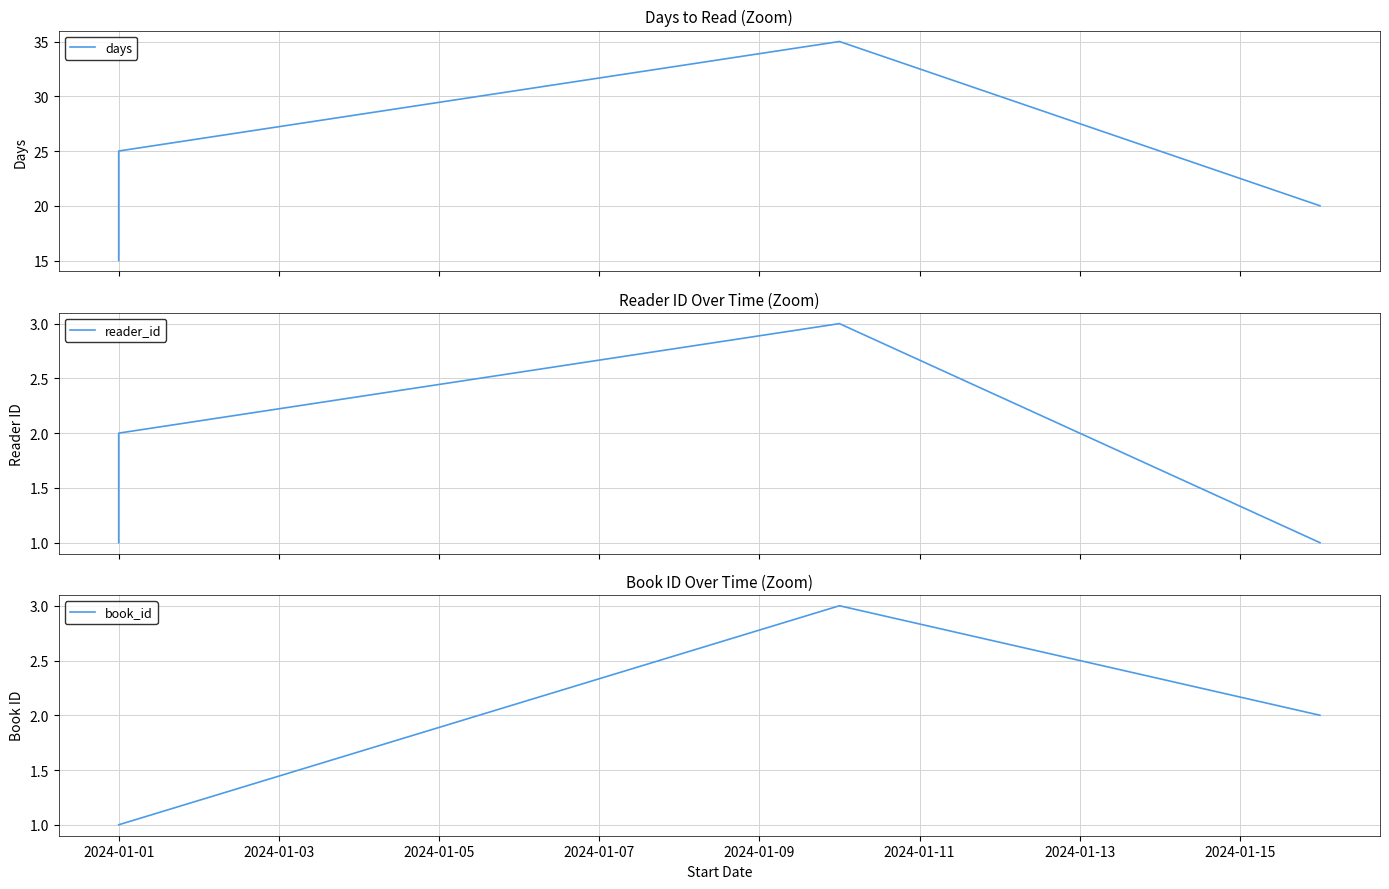

What are all the series names shown in the legend?

days, reader_id, book_id